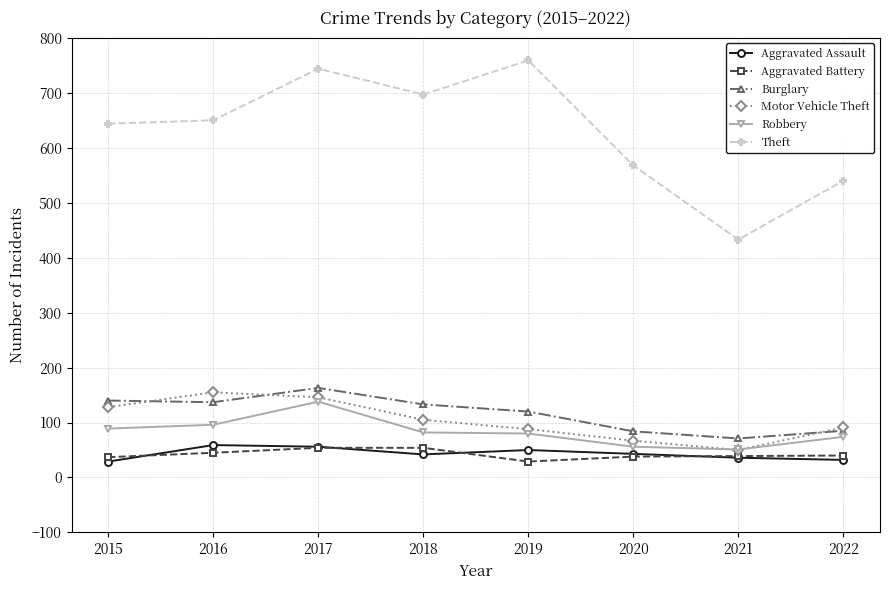

Which series has the largest total across all categories?

Theft